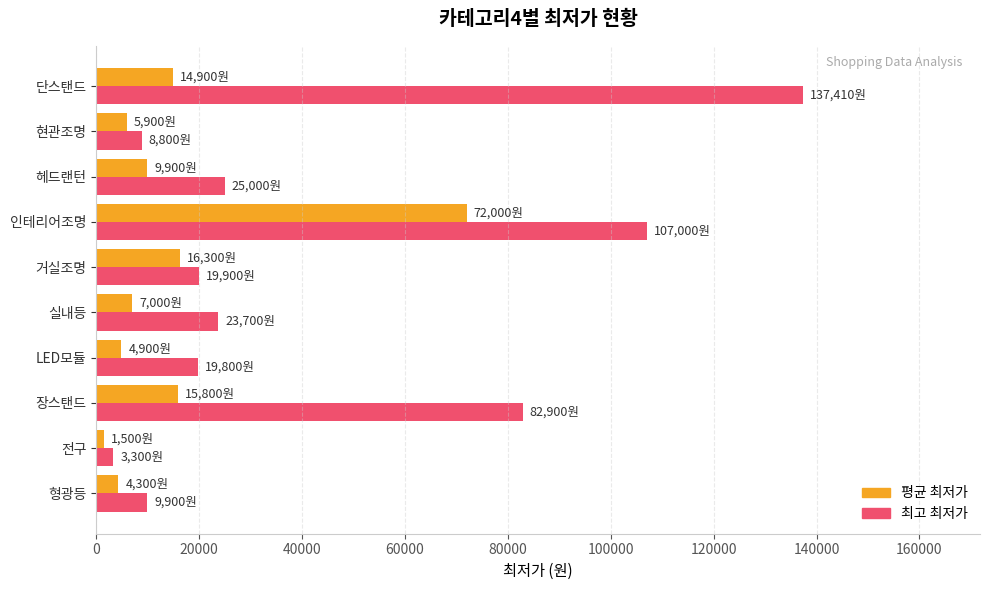

Which category has the highest value across all series?

단스탠드